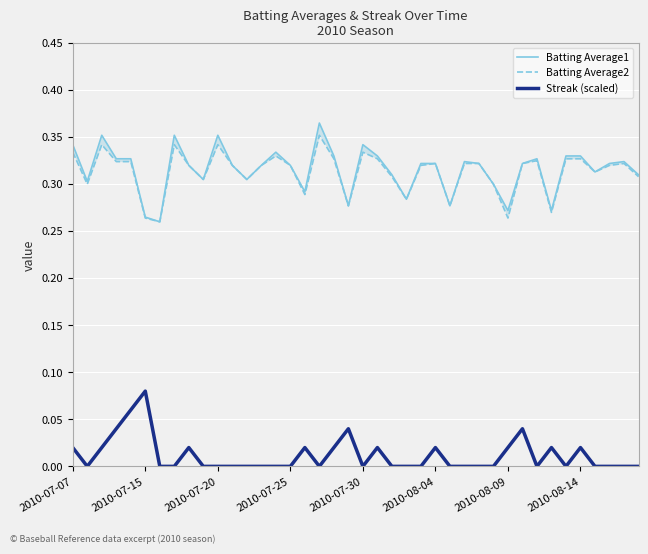

What is the sum of all Batting Average2 values?

12.5